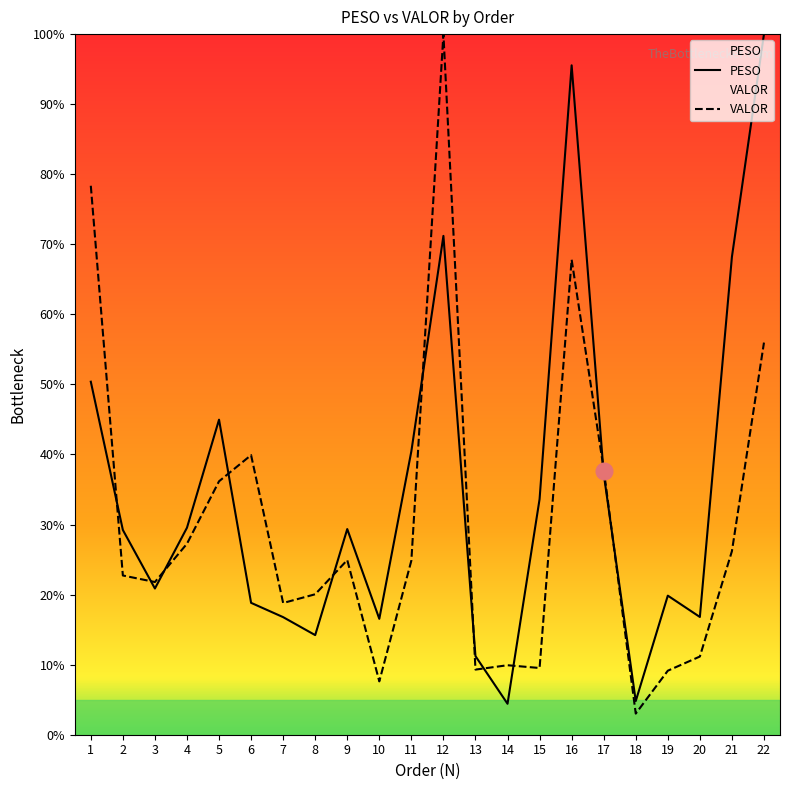

Reading right to left, what are all the values shown in this chart?

PESO: 100.0	68.2	16.8	19.9	4.8	37.3	95.5	33.6	4.4	11.2	71.2	40.5	16.5	29.4	14.2	16.8	18.8	45.0	29.5	20.9	29.2	50.4
VALOR: 56.0	26.2	11.2	9.1	3.0	37.9	67.8	9.5	9.9	9.3	100.0	24.9	7.6	24.9	20.0	18.8	39.9	36.2	27.3	21.8	22.7	78.4